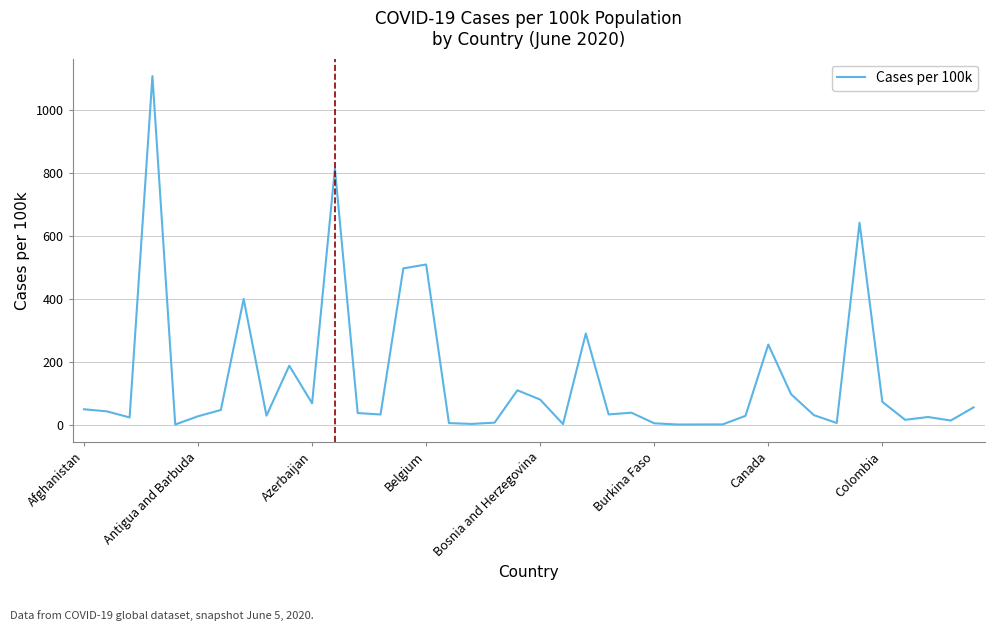

How many series are shown in this chart?

1